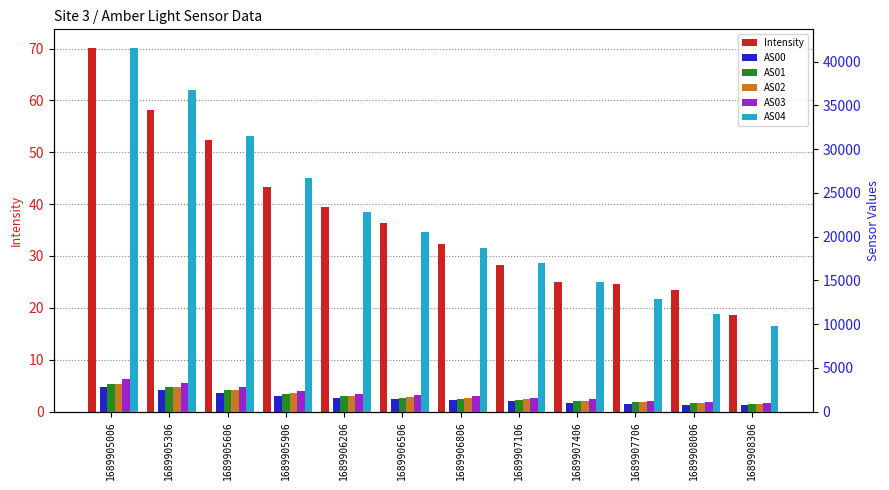

What is the value of the AS04 bar at the 8th from the left?

16980.0